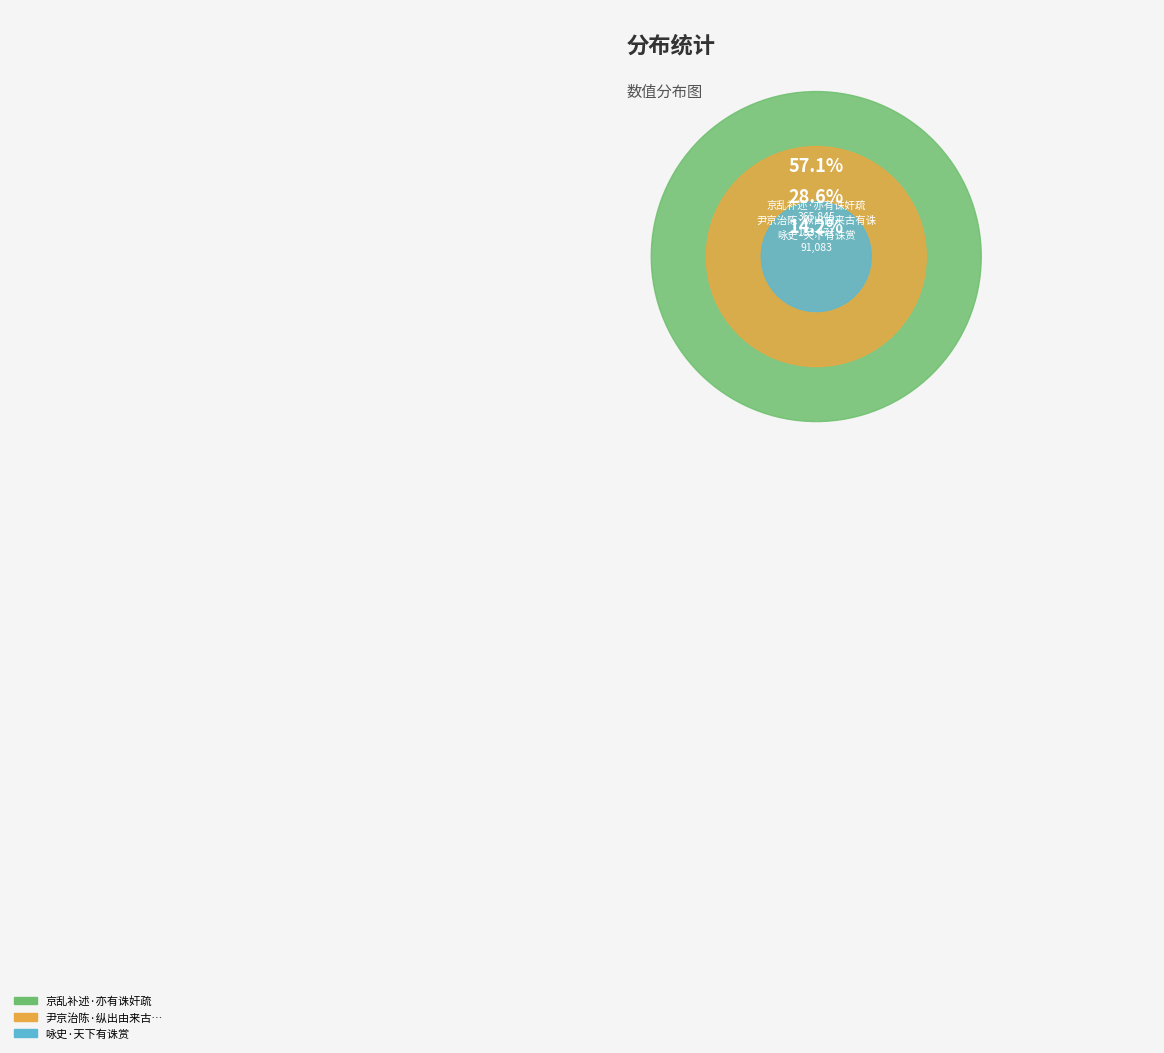

To the nearest percent, what is the difference between the 尹京治陈·纵出由来古有诛 and 京乱补述·亦有诛奸疏 slice percentages?

28%